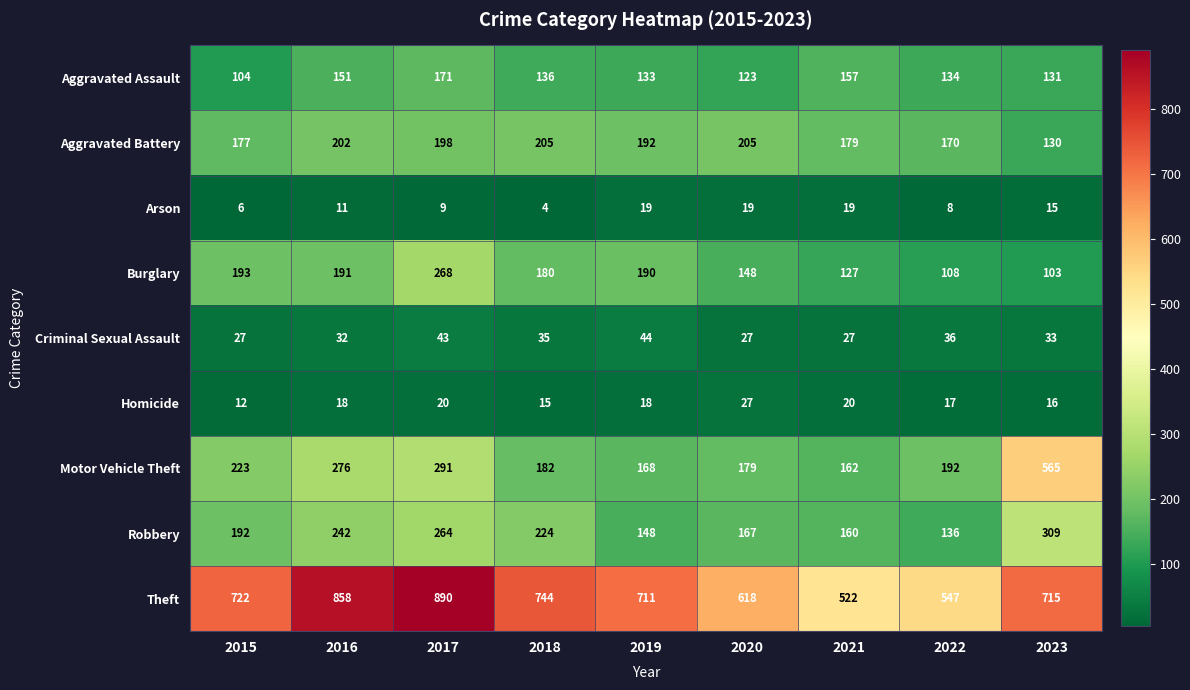

What is the difference between the maximum and second lowest values in the Theft series?

343